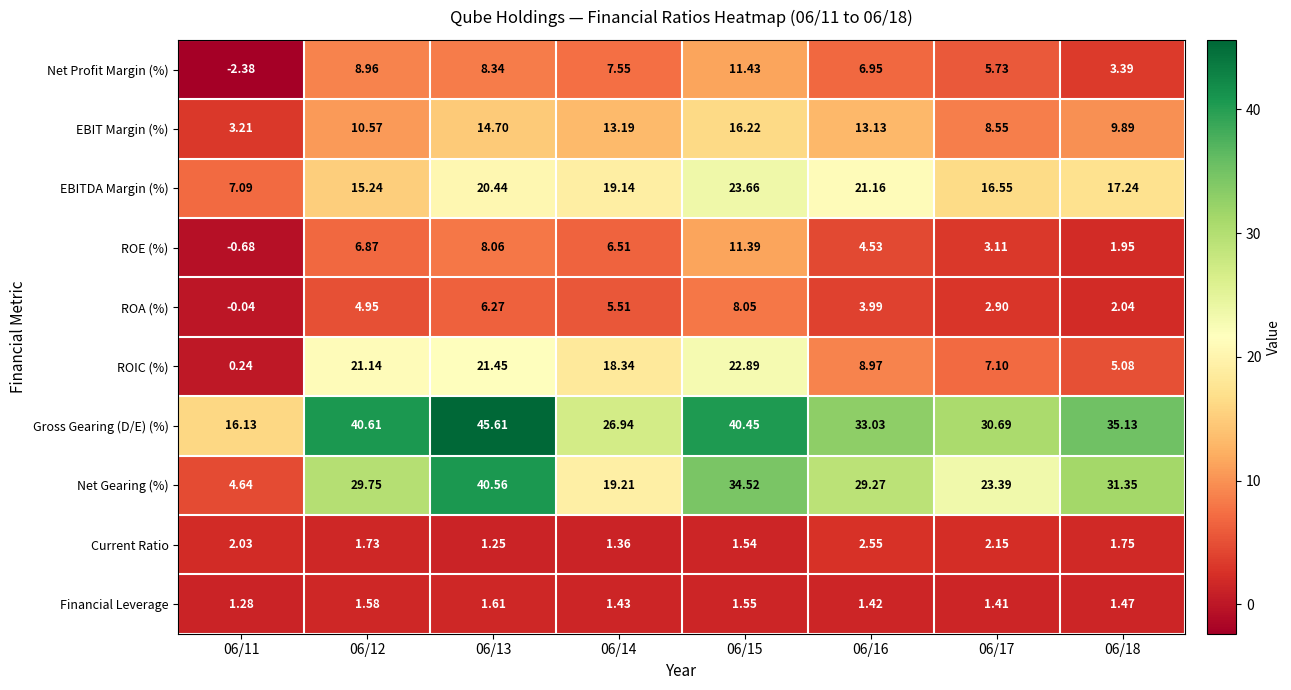

At which category does the chart reach its minimum across all series?

06/11